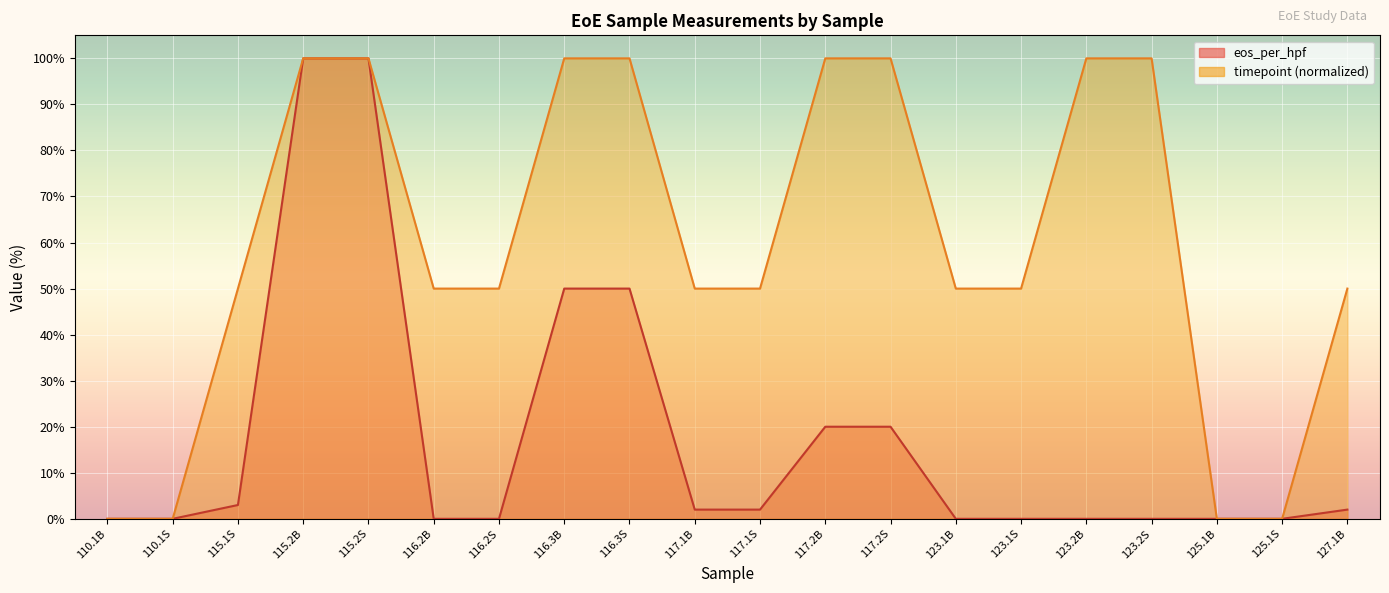

Which category has the highest value in the timepoint series?

115.2B